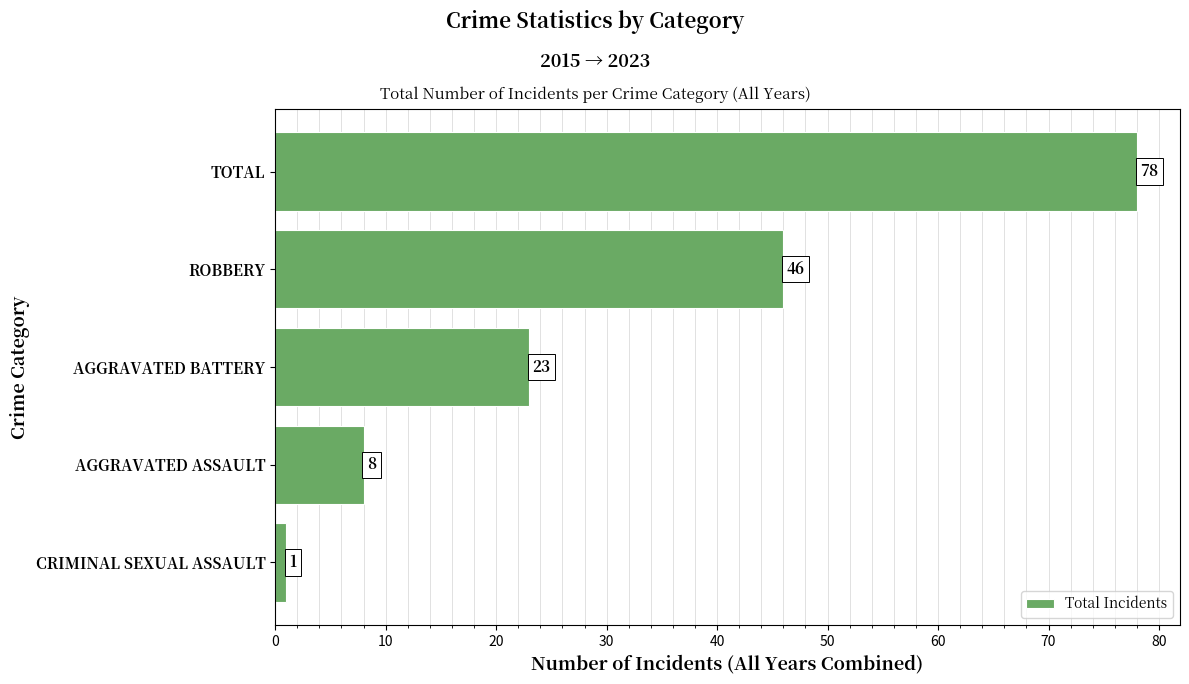

What is the average value?

31